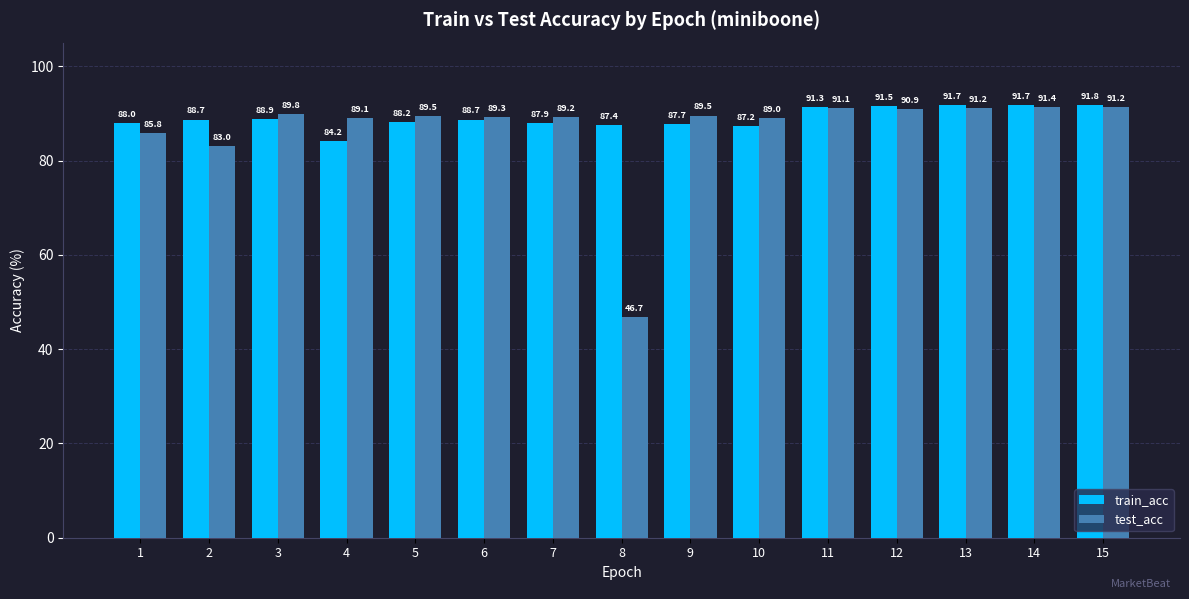

What is the difference between the maximum and minimum values in the train_acc series?

7.6